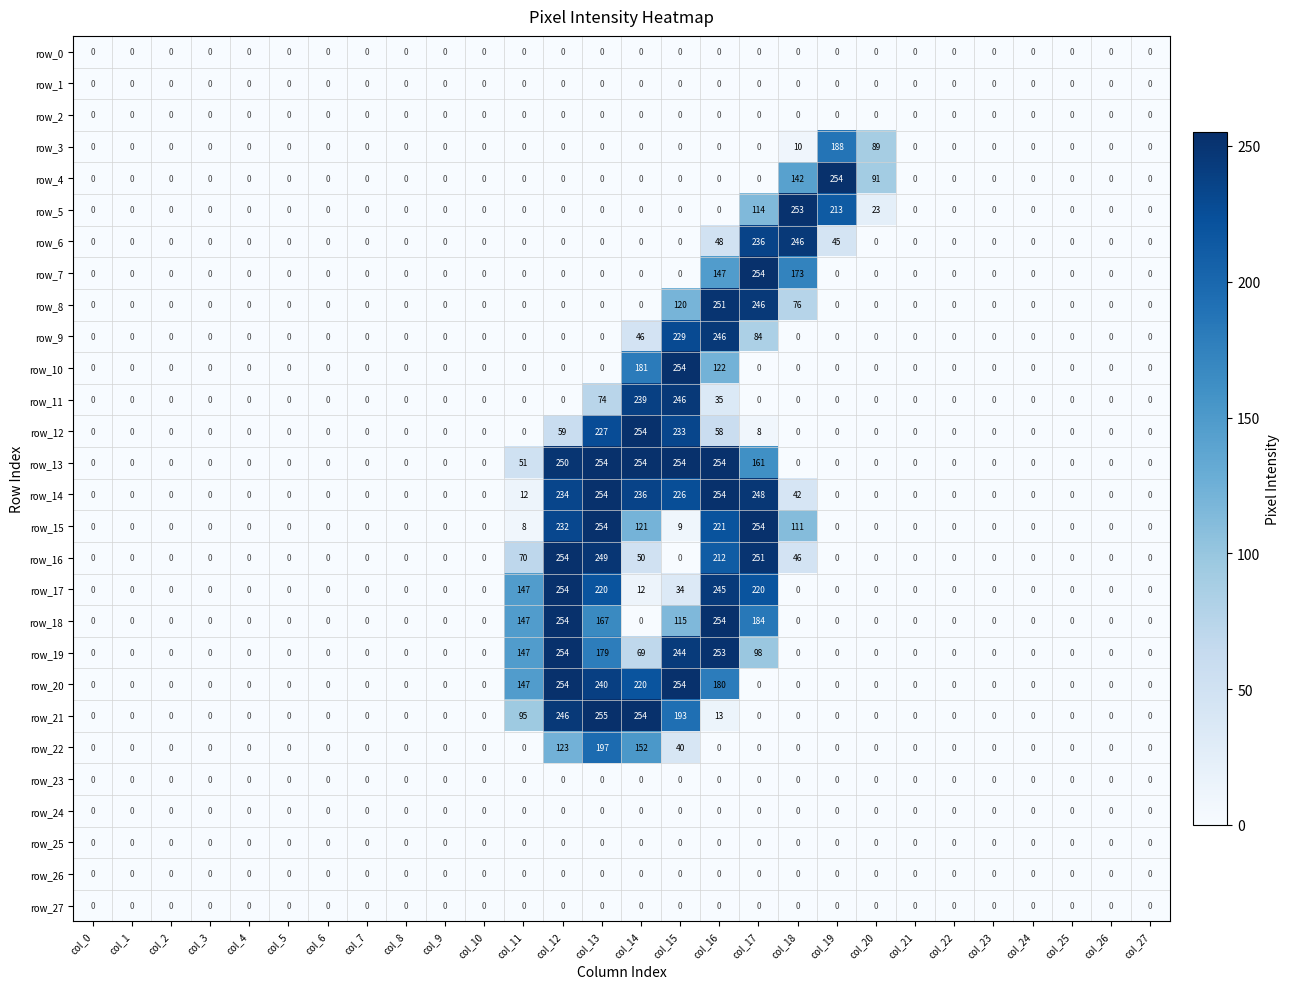

Is it true that row_3 equals -119 at col_5?

False